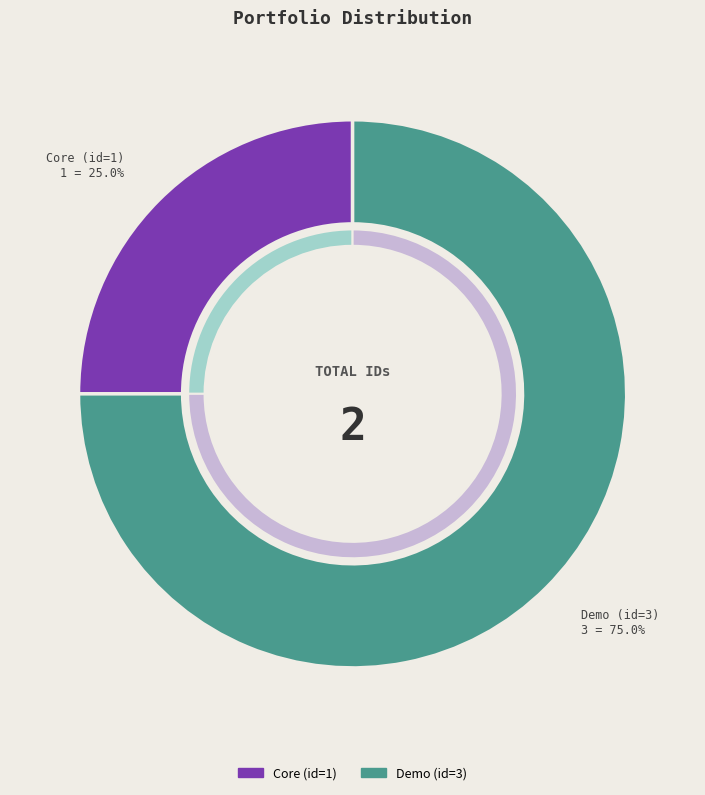

What is the majority slice?

Demo (id=3)